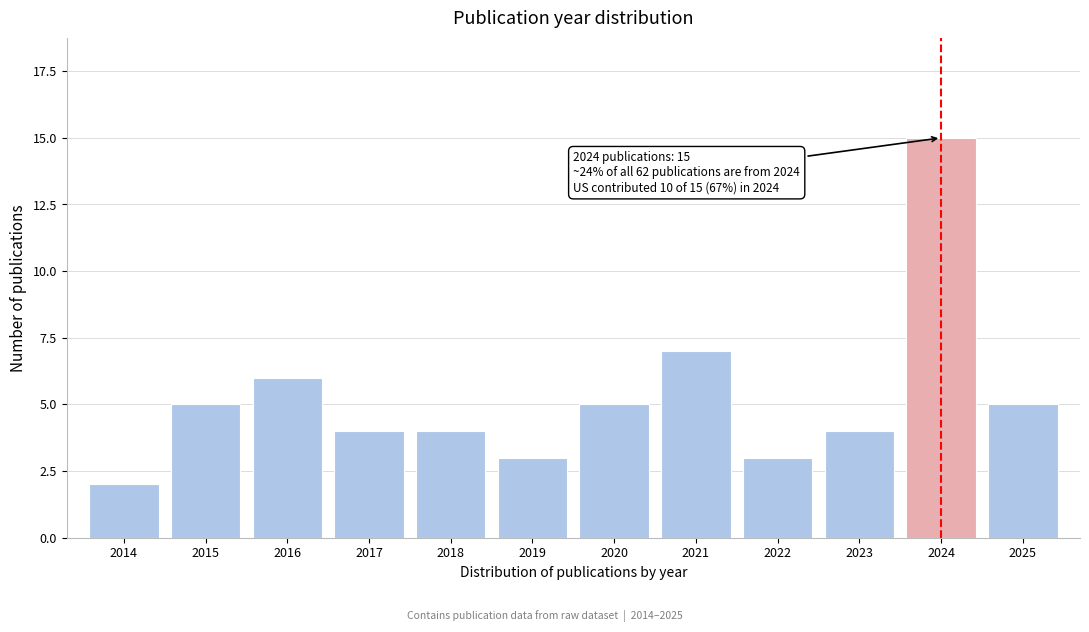

Reading left to right, extract all data points from this chart.

2014=2	2015=5	2016=6	2017=4	2018=4	2019=3	2020=5	2021=7	2022=3	2023=4	2024=15	2025=5